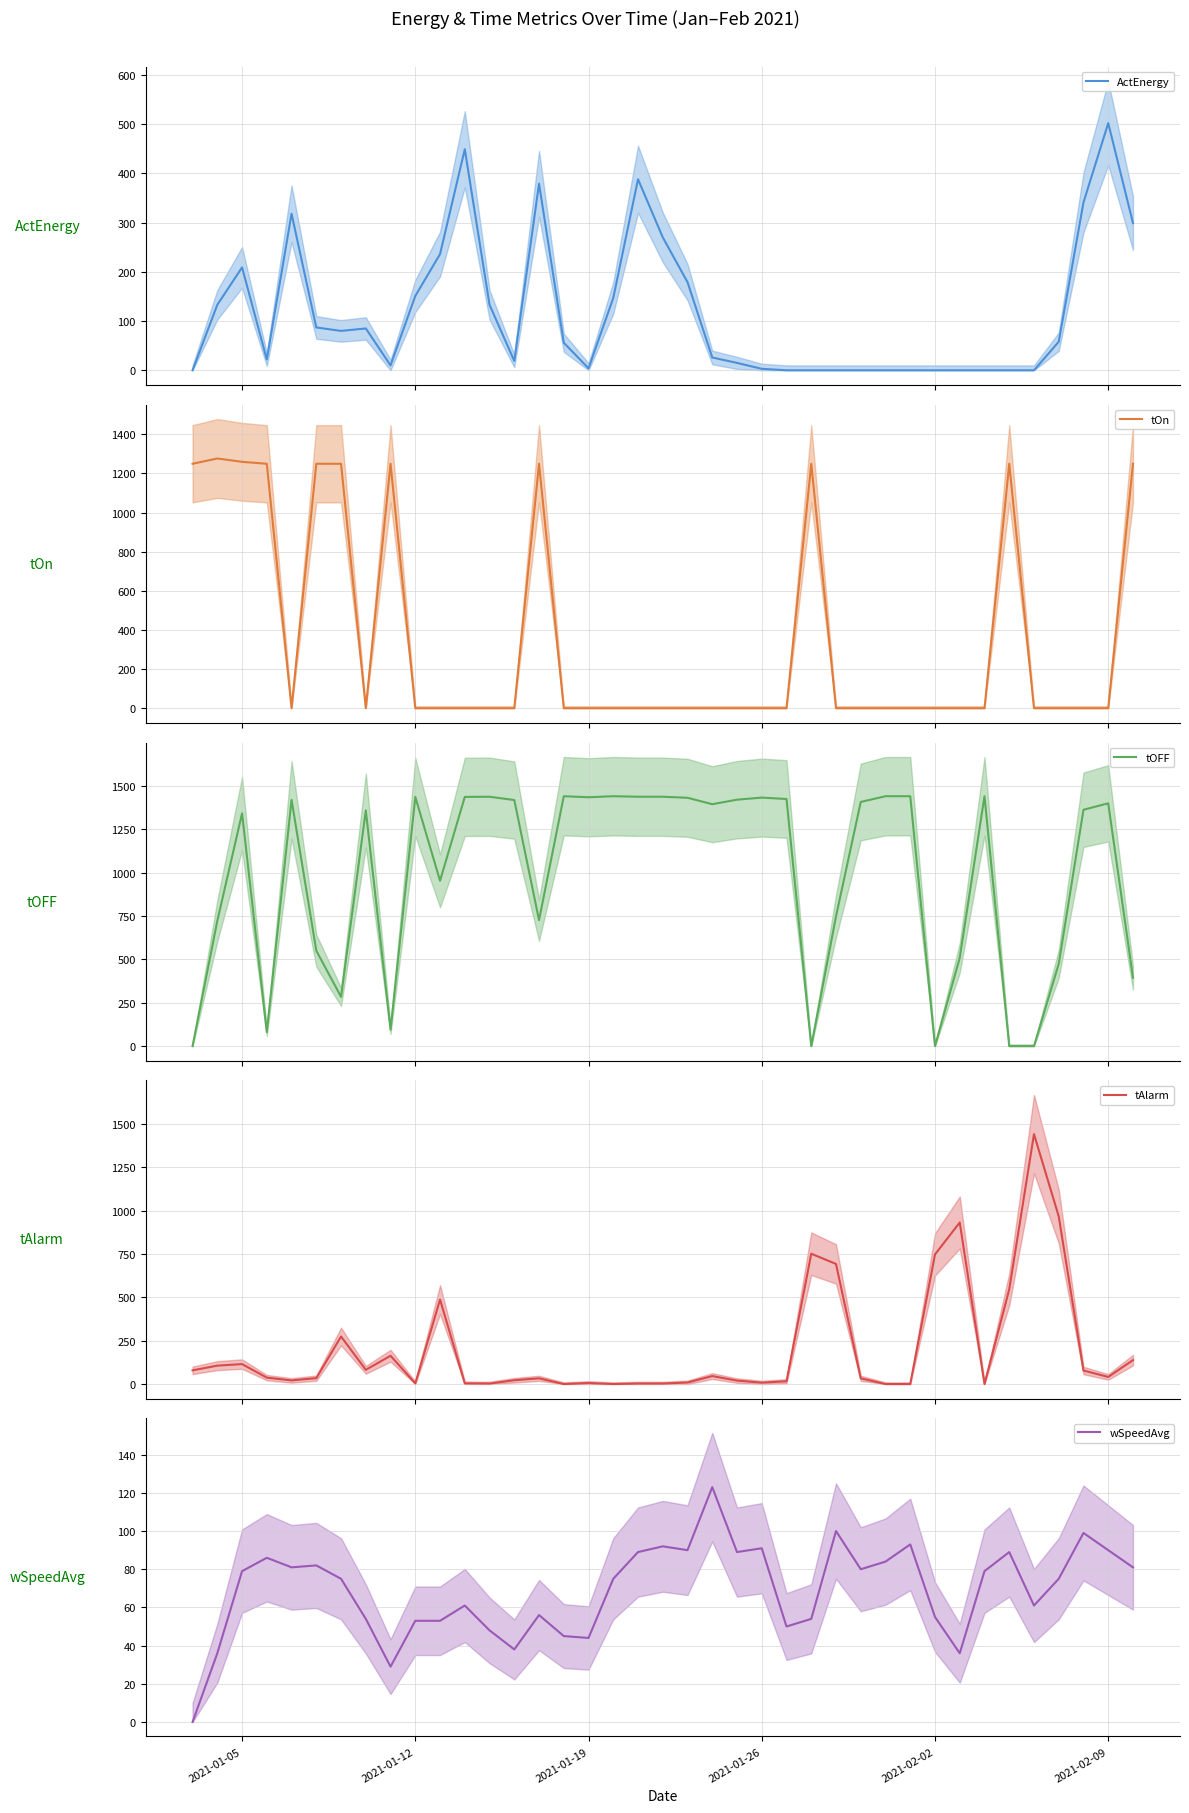

Reading left to right, what are all the values shown in this chart?

ActEnergy: 0	133	209	22	318	87	80	85	10	151	236	449	133	19	379	56	4	147	388	270	179	26	15	3	0	0	0	0	0	0	0	0	0	0	0	58	341	502	299
tOn: 1249	1276	1259	1249	0	1249	1249	0	1249	0	0	0	0	0	1249	0	0	0	0	0	0	0	0	0	0	1249	0	0	0	0	0	0	0	1249	0	0	0	0	1249
tOFF: 0	722	1341	81	1419	550	284	1358	95	1436	953	1436	1437	1418	726	1440	1434	1440	1437	1437	1431	1394	1420	1432	1424	0	748	1407	1440	1440	0	509	1440	0	0	474	1362	1399	394
tAlarm: 79	106	115	37	21	34	274	82	163	4	487	4	3	22	33	0	6	0	3	3	9	46	20	8	16	751	692	33	0	0	747	931	0	546	1440	966	78	41	138
wSpeedAvg: 0	36	79	86	81	82	75	54	29	53	53	61	48	38	56	45	44	75	89	92	90	123	89	91	50	54	100	80	84	93	55	36	79	89	61	75	99	90	81